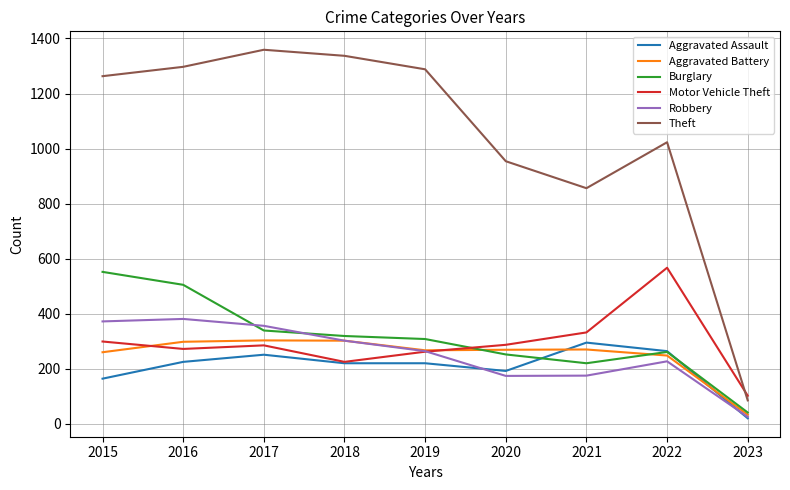

Between 2020 and 2023, which series saw the biggest shift?

Theft